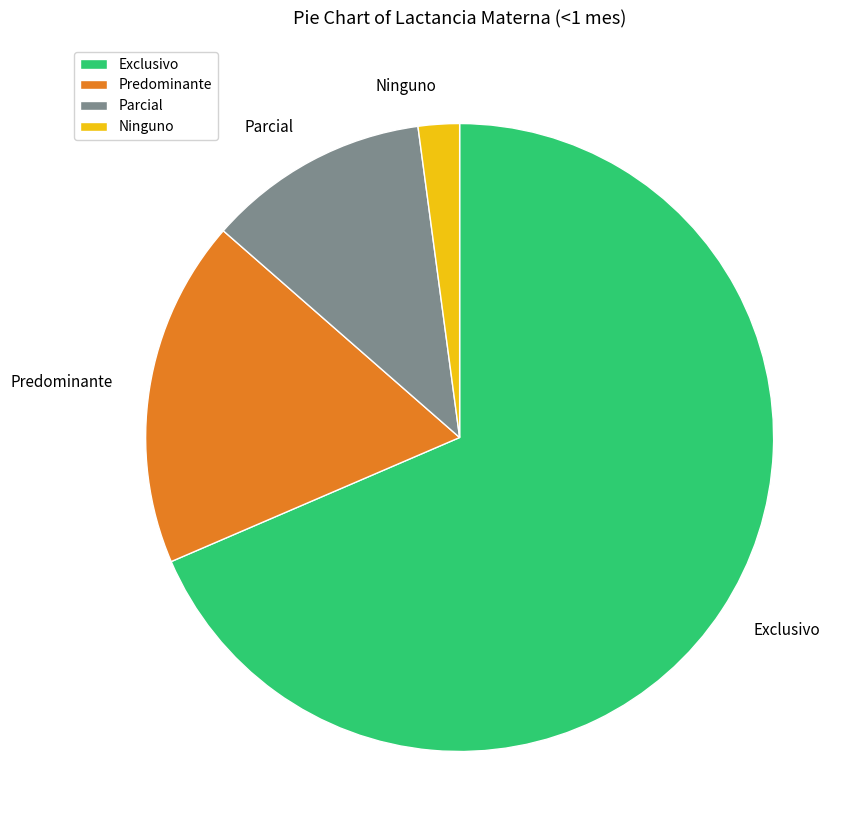

Count the number of slices in the pie.

4